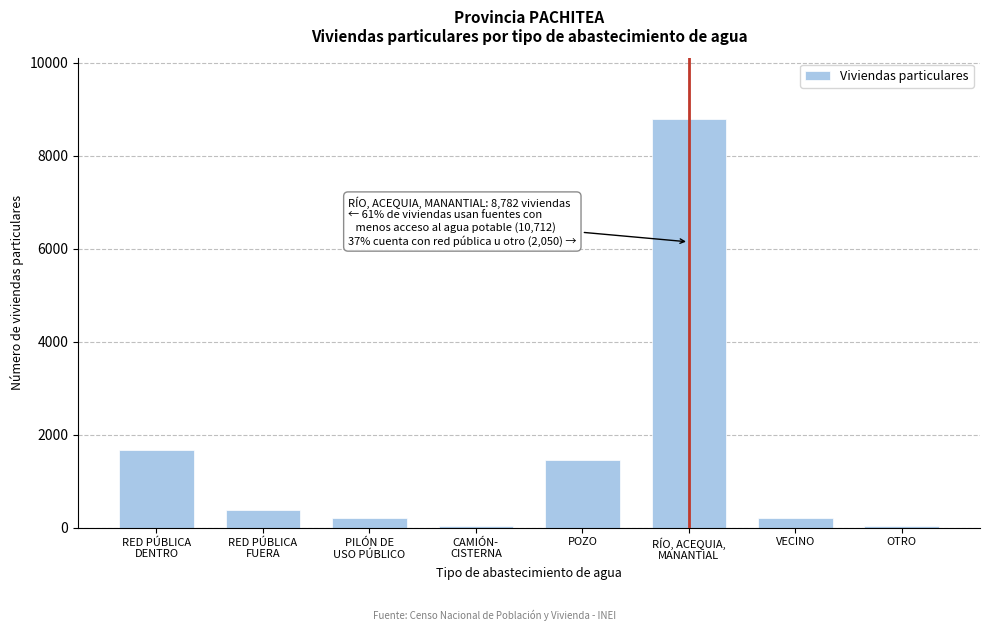

What is the maximum value shown in the chart?

8782